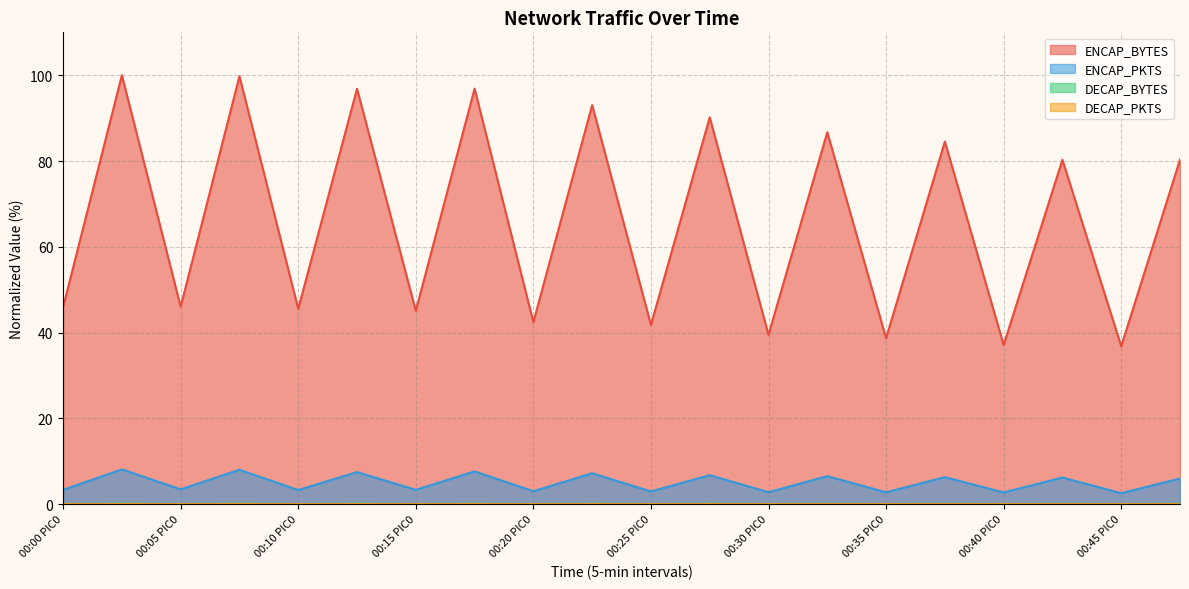

What is the average value of the ENCAP_BYTES series?

66.4